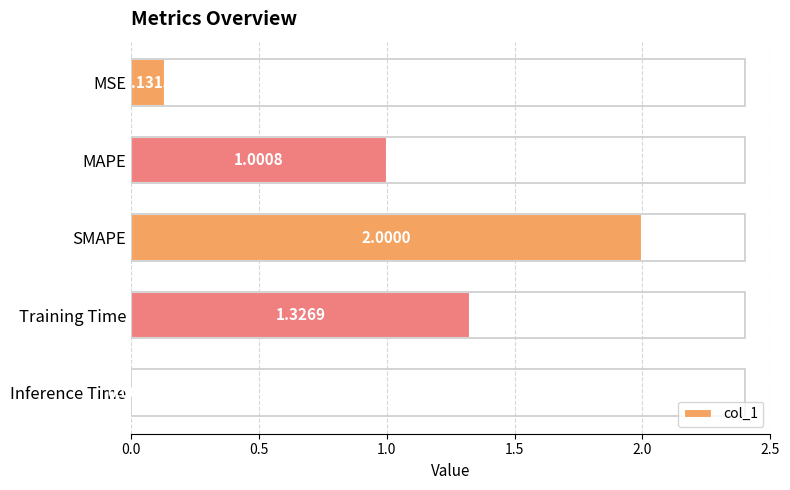

Between Inference Time and Training Time, which is larger?

Training Time